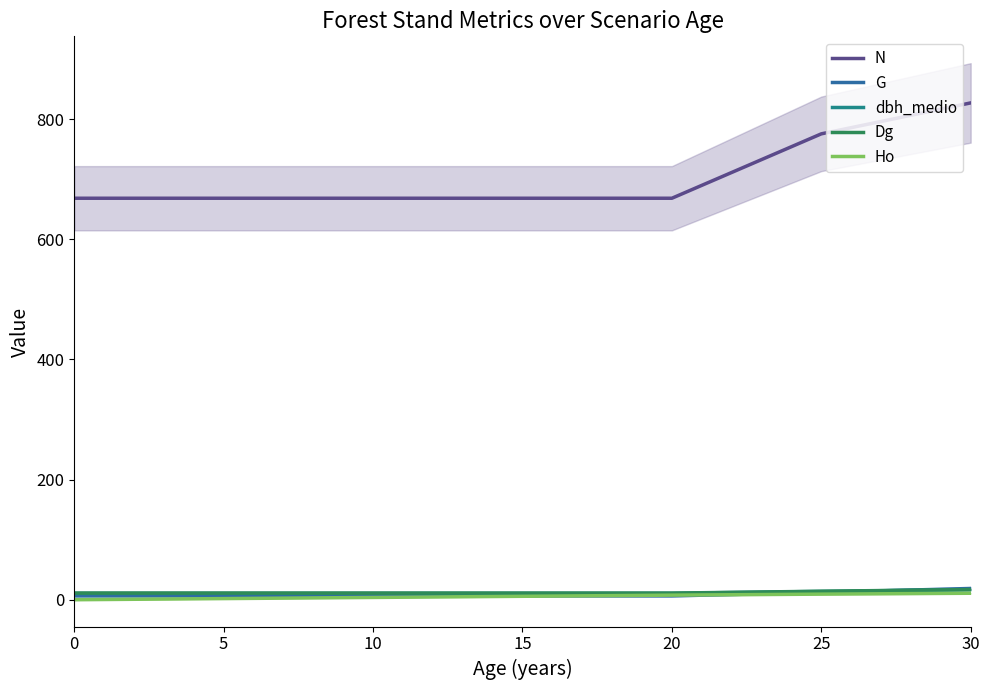

True or false: dbh_medio and N intersect in this chart.

False